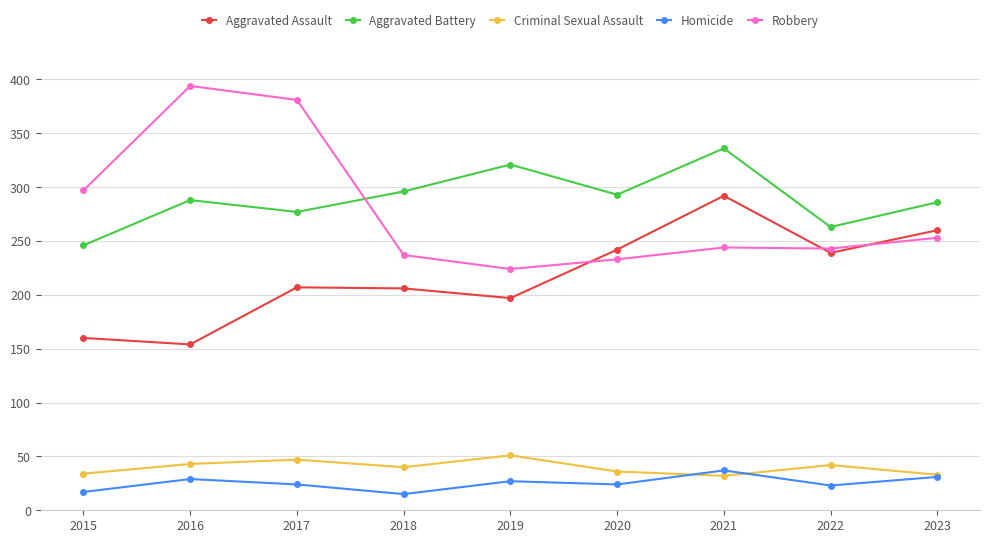

What is the sum of the Aggravated Battery values at 2015 and 2020?

539